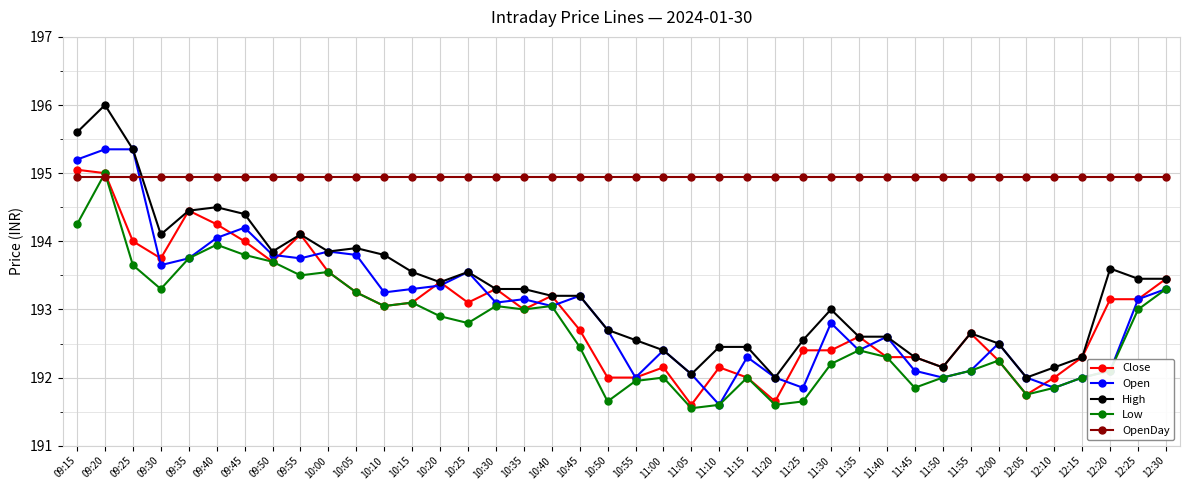

What is the label of the 26th point from the left?

11:20